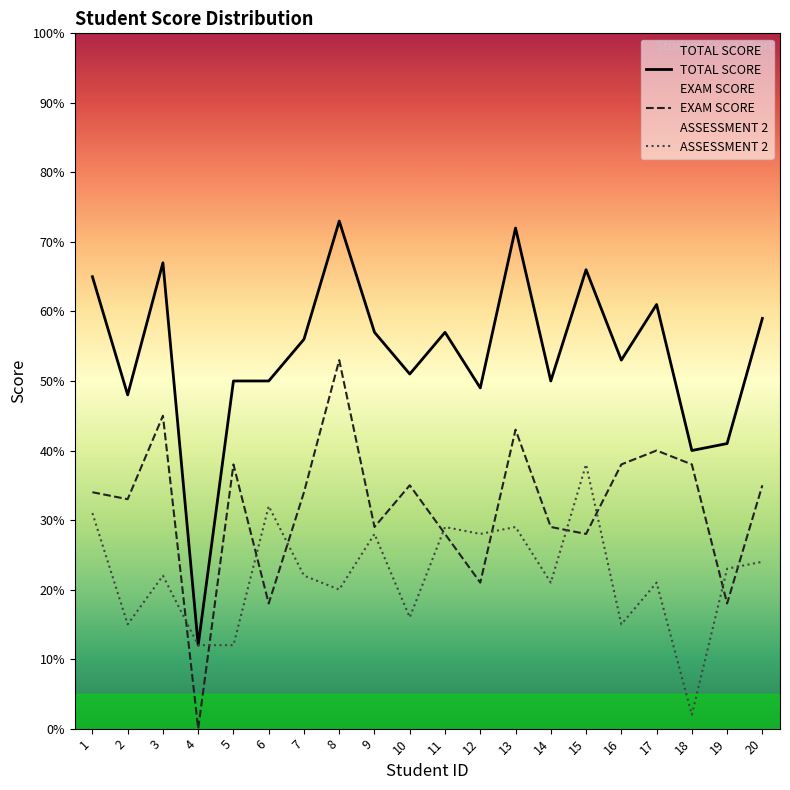

Between 3 and 12, which is larger?

3